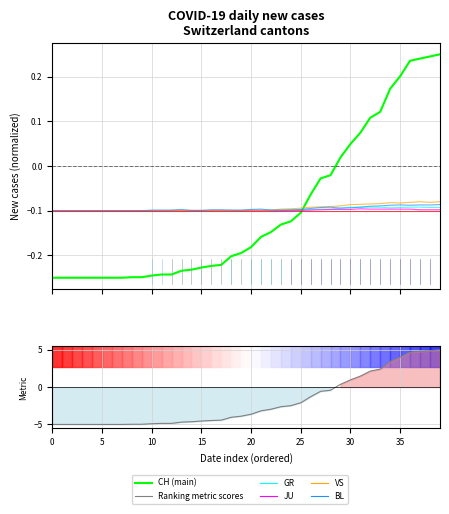

How many data points does each series have?

40